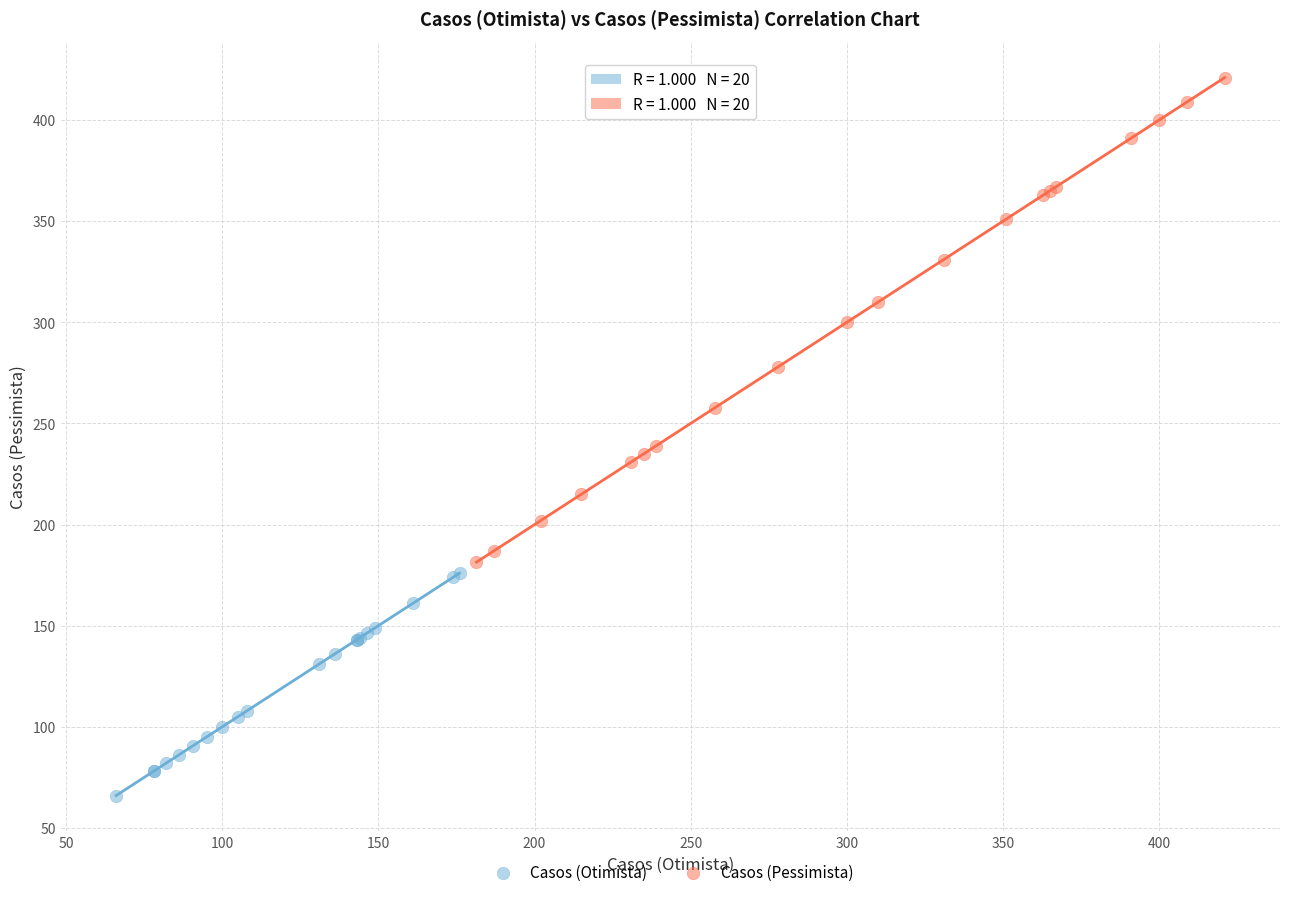

Which series reaches the maximum Y coordinate?

Casos (Pessimista)